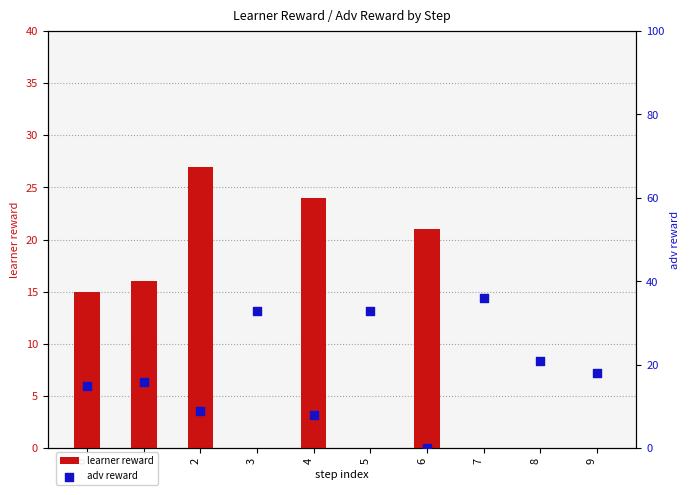

What are all the series names shown in the legend?

learner reward, adv reward